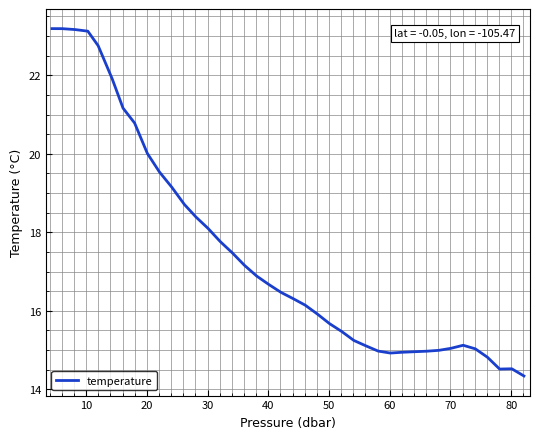

What is the difference between the maximum and minimum values?

8.9